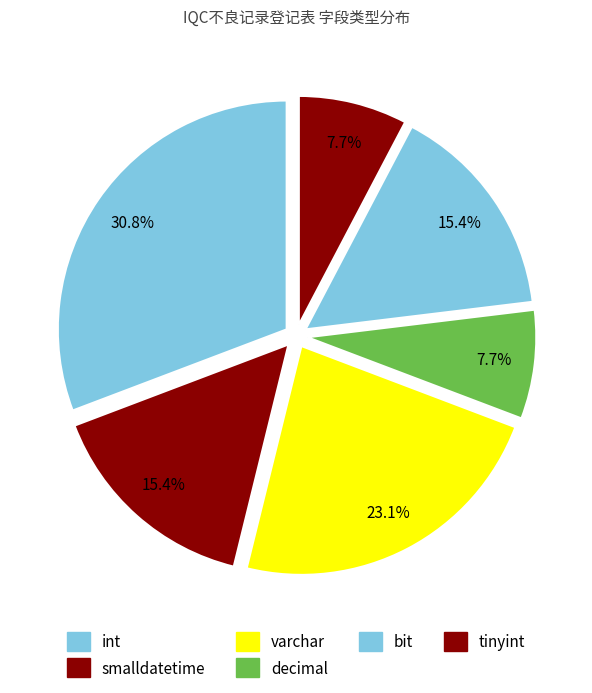

Count the number of slices in the pie.

6